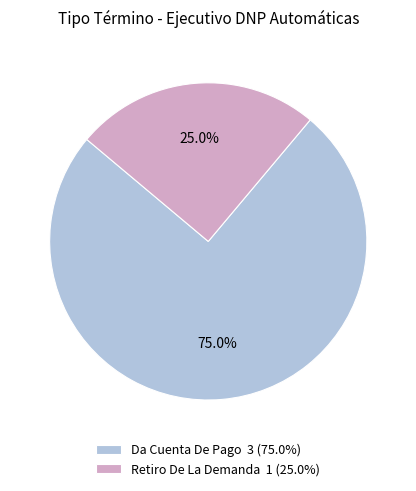

To the nearest percent, what portion does Da Cuenta De Pago represent?

75%